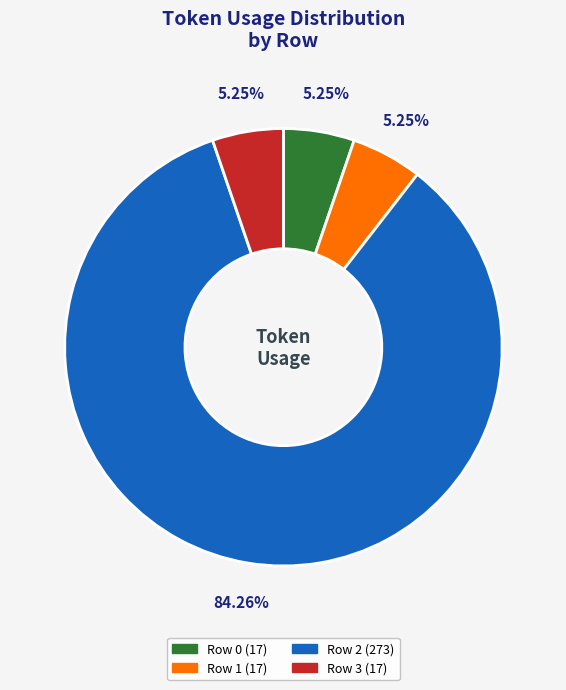

To the nearest percent, what is the average slice percentage?

25%